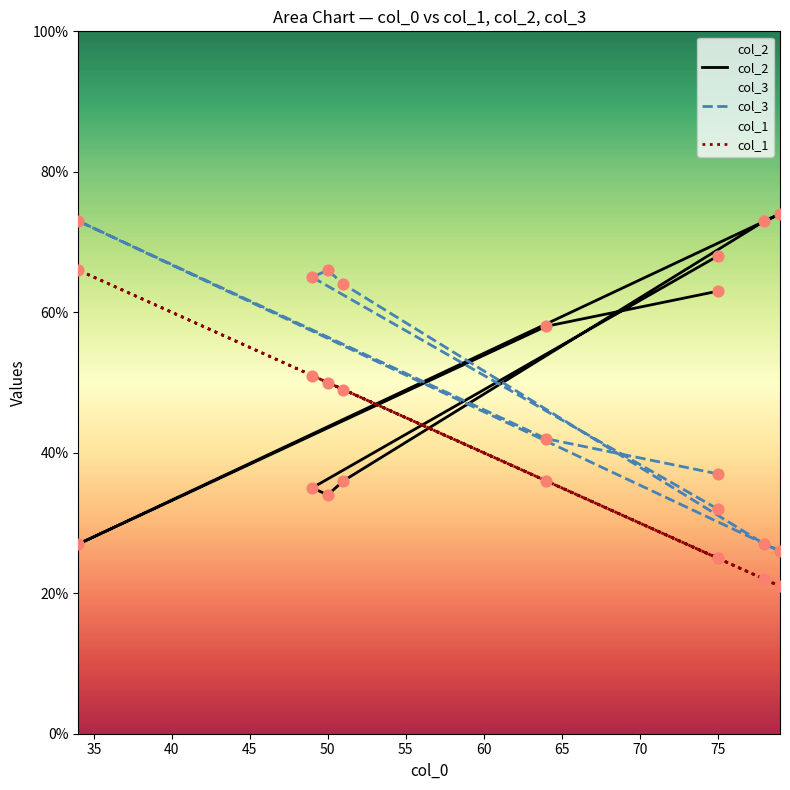

Is the value of col_2 at 75 greater than the value of col_1 at 79?

Yes